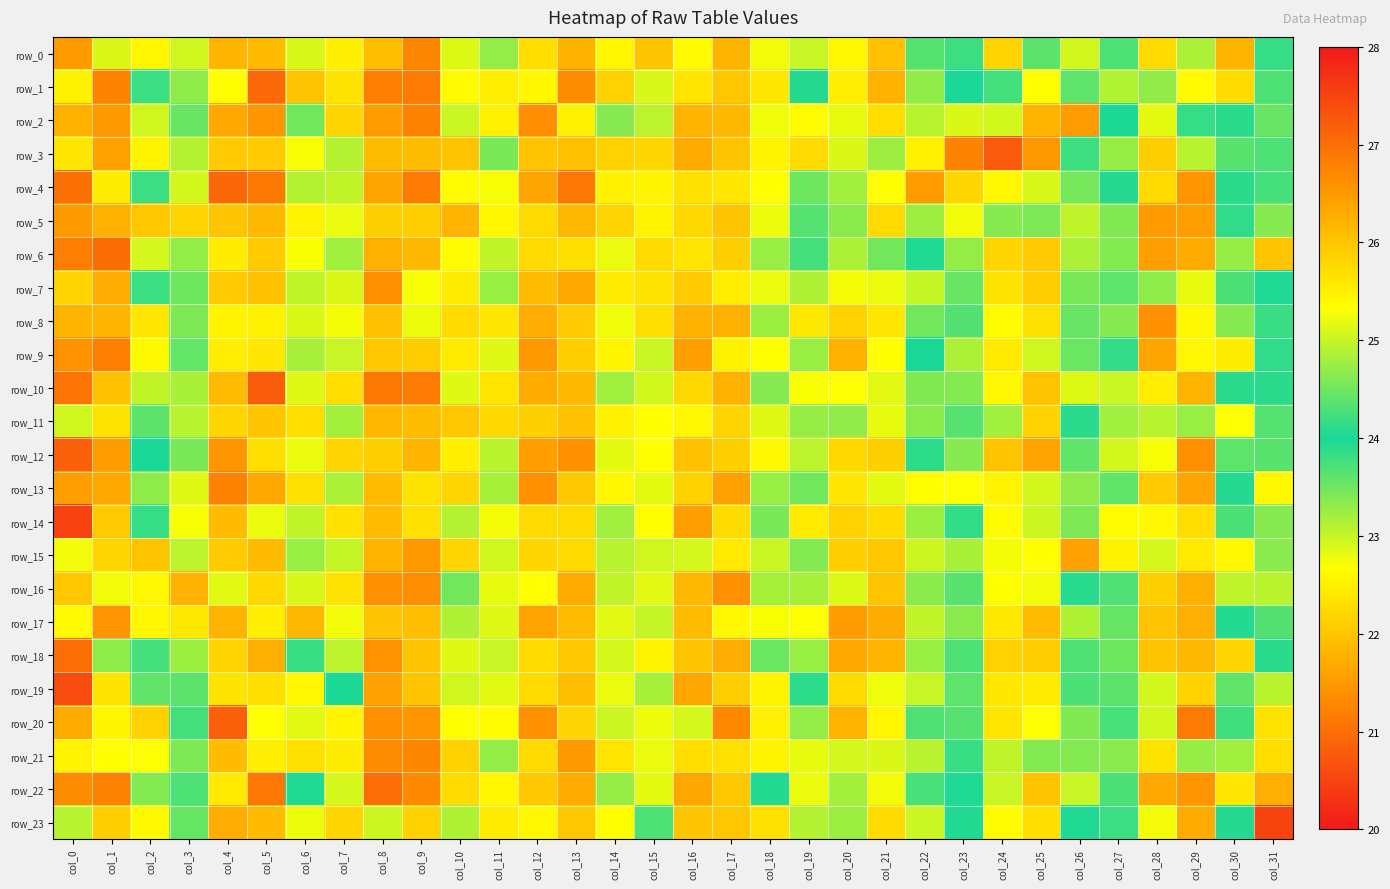

Between col_7 and col_31, which series saw the biggest shift?

row_23